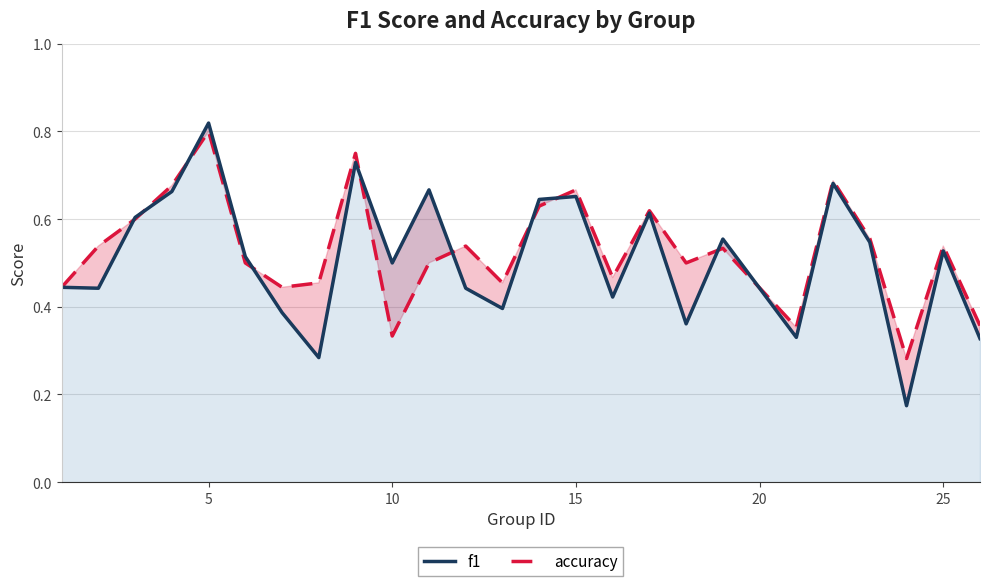

What is the minimum value shown in the chart?

0.2